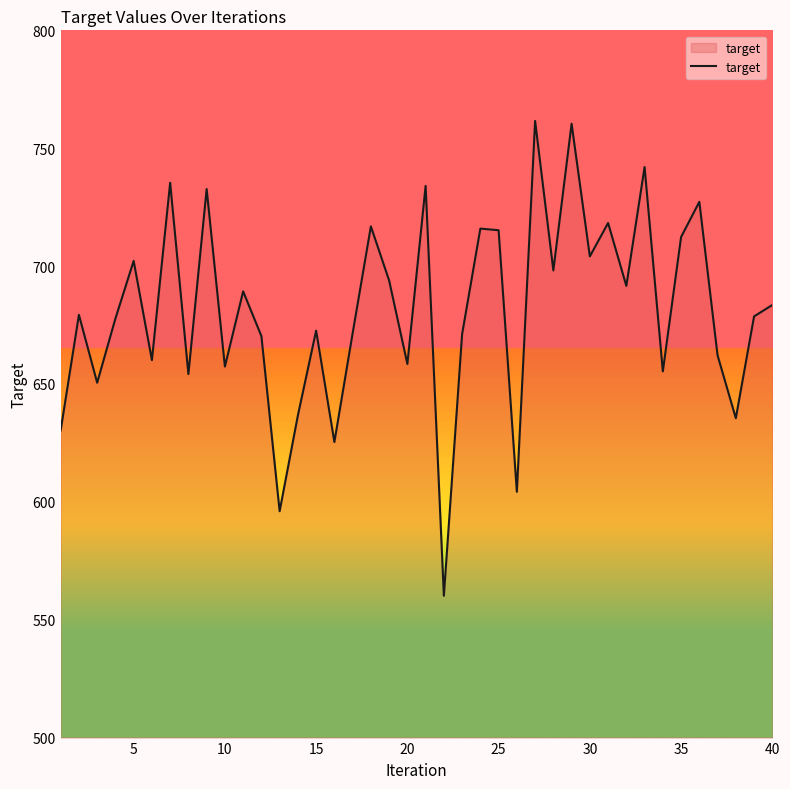

What is the difference between the maximum and minimum values?

201.4